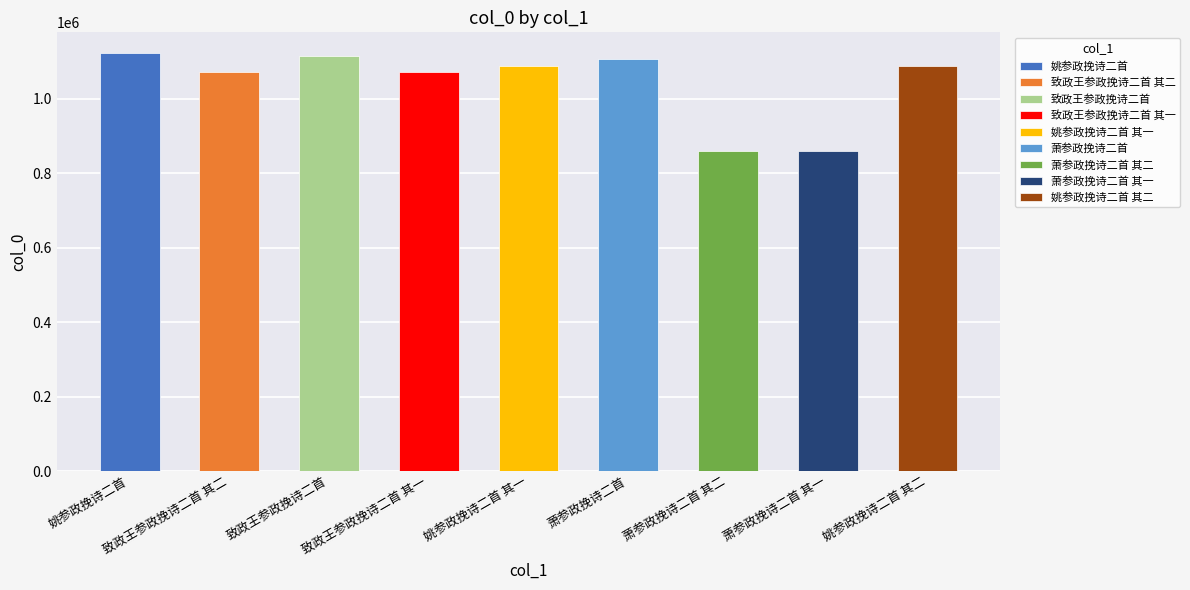

What is the label of the 9th bar from the right?

姚参政挽诗二首